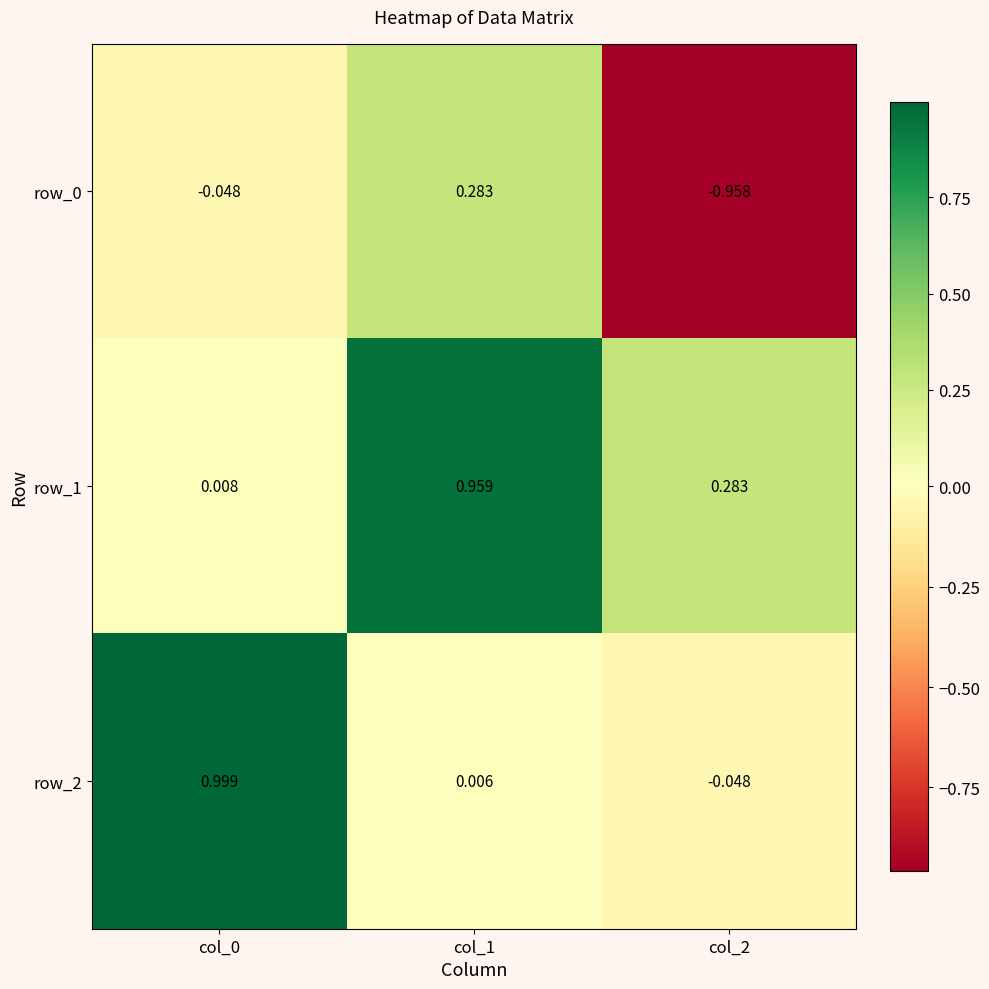

Is the value of row_0 at col_2 greater than the value of row_1 at col_1?

No